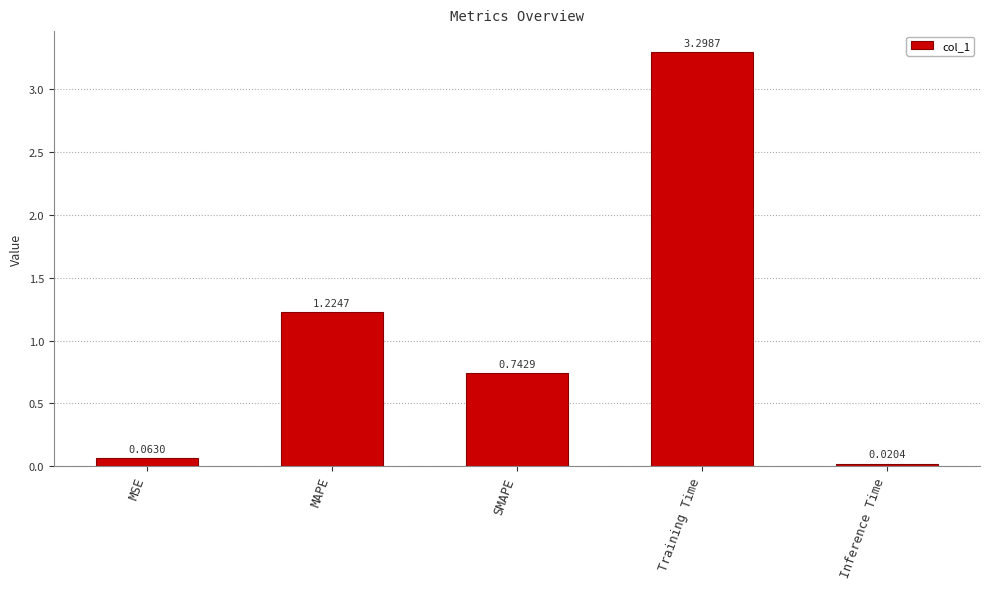

What is the change in value from MAPE to Inference Time?

-1.2